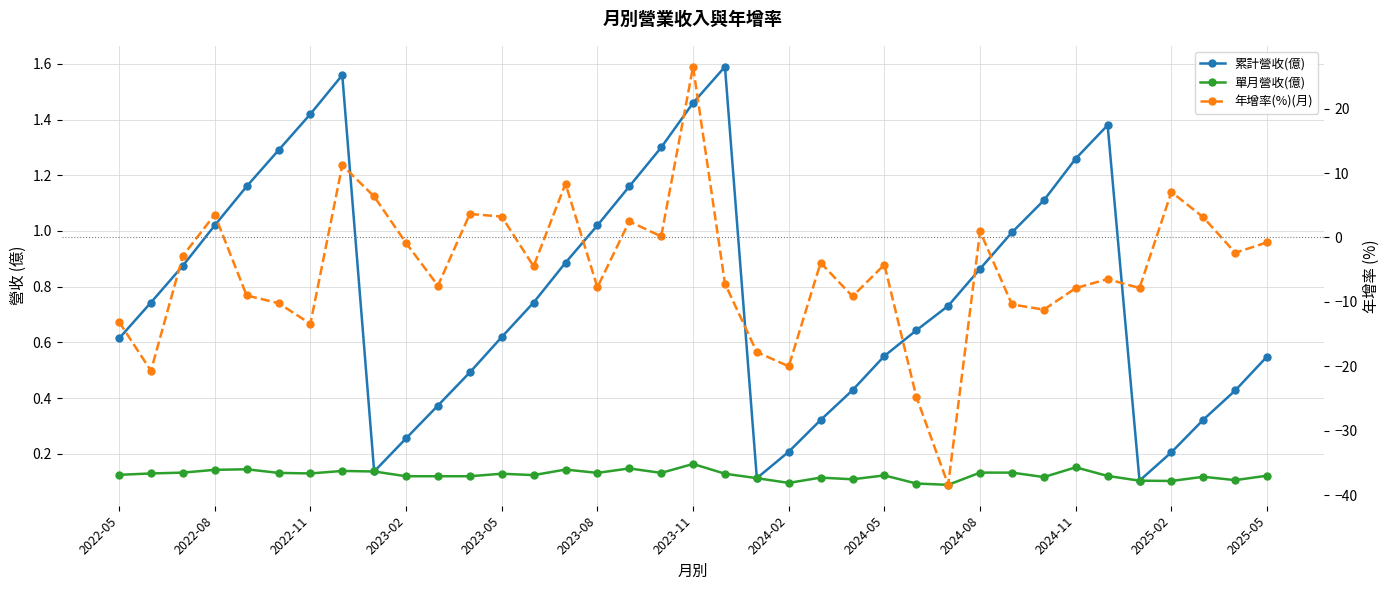

True or false: 單月營收(億) and 年增率(%)(月) intersect in this chart.

True